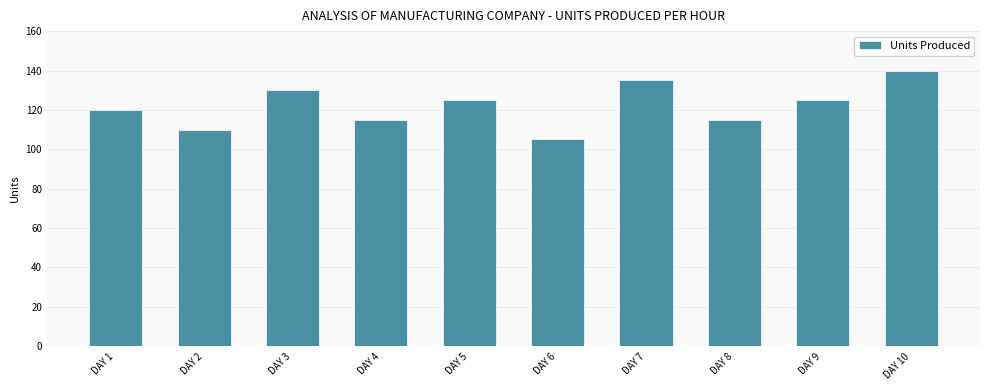

What is the average value?

122